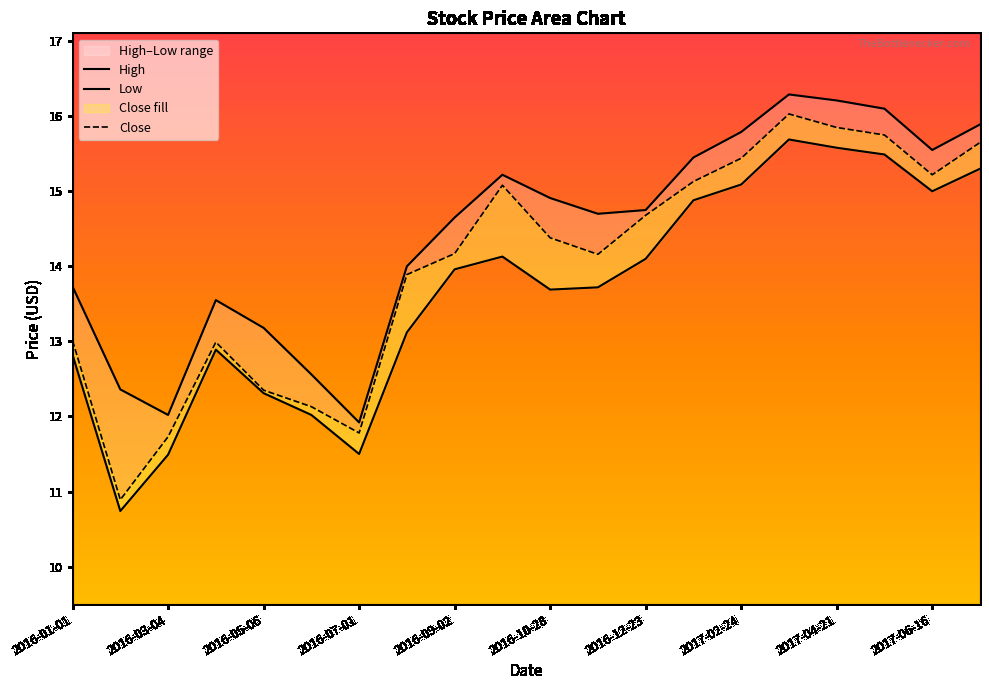

How many data points in Low are less than 13?

7